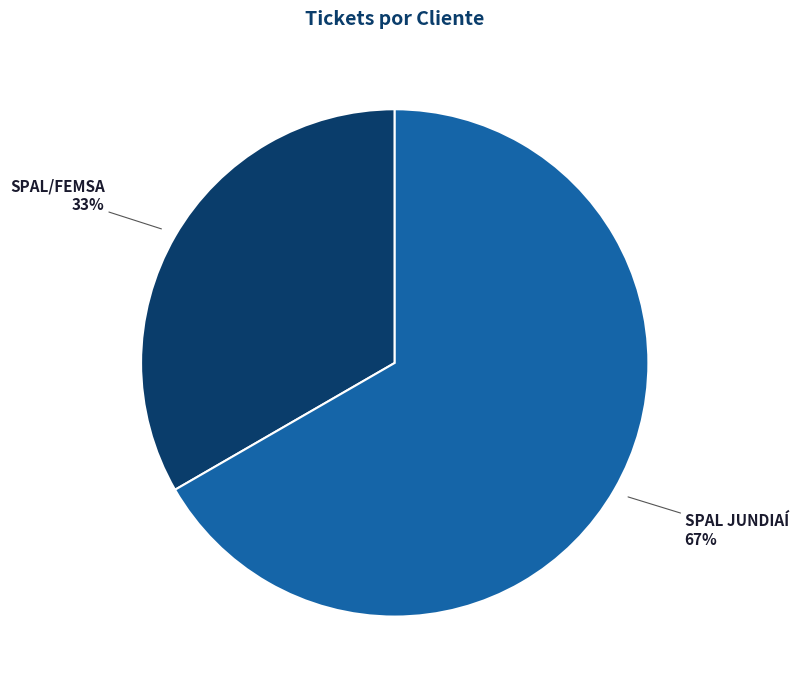

How many slices are in this pie chart?

2